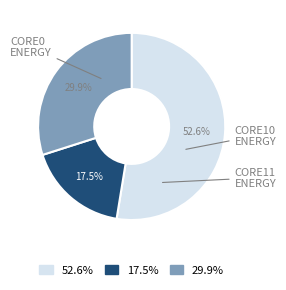

Rank the categories by value from highest to lowest.

52.6%, 29.9%, 17.5%